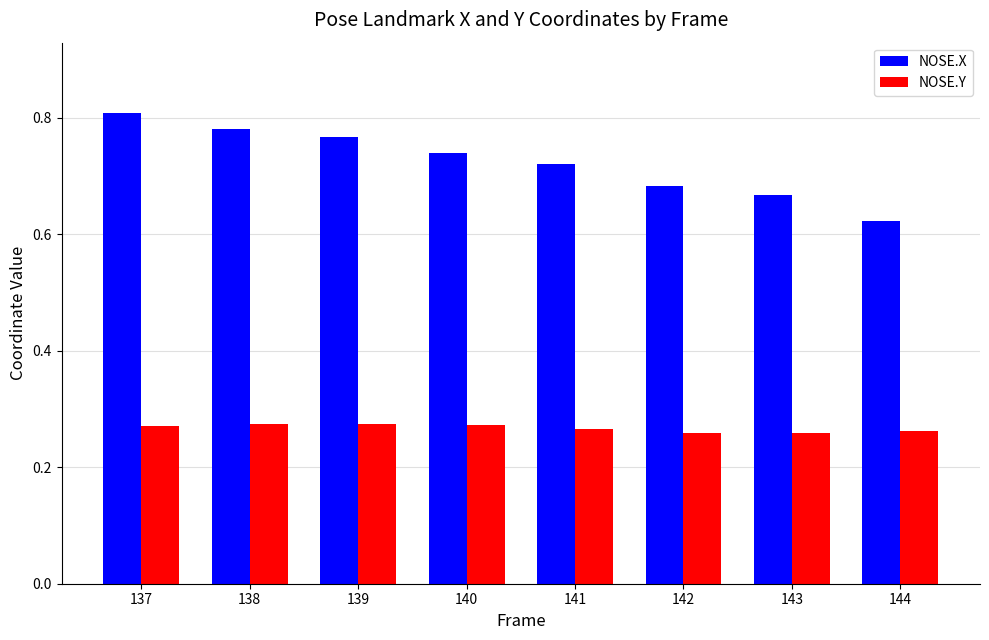

Where is NOSE.X nearest to the value 0?

144